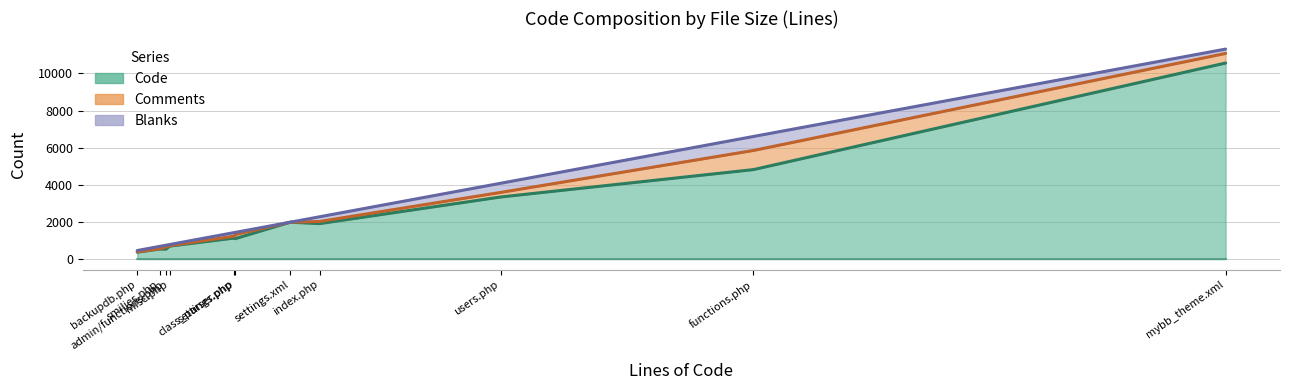

At which category does Blanks reach its first local valley?

settings.xml